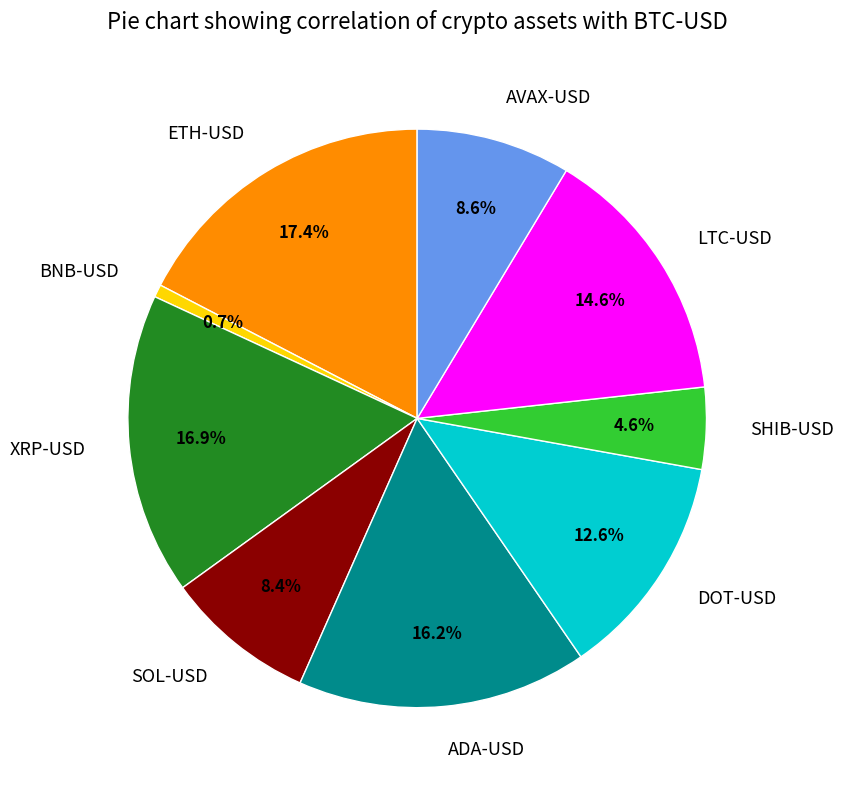

To the nearest percent, what is the difference between the LTC-USD and AVAX-USD slice percentages?

6%